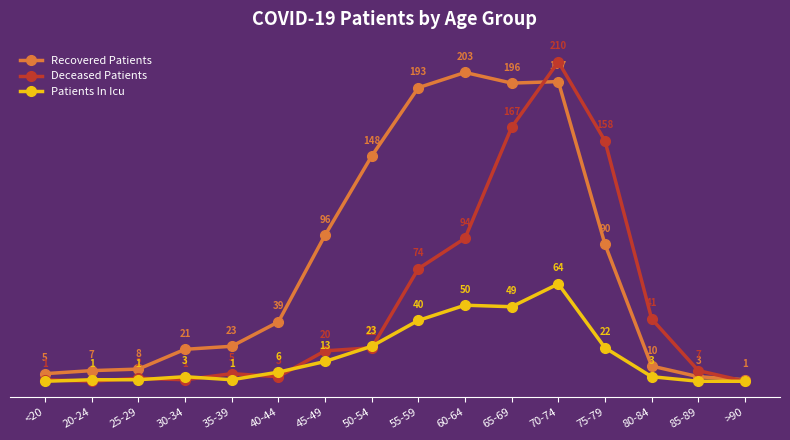

What is the label of the 2nd point from the right?

85-89